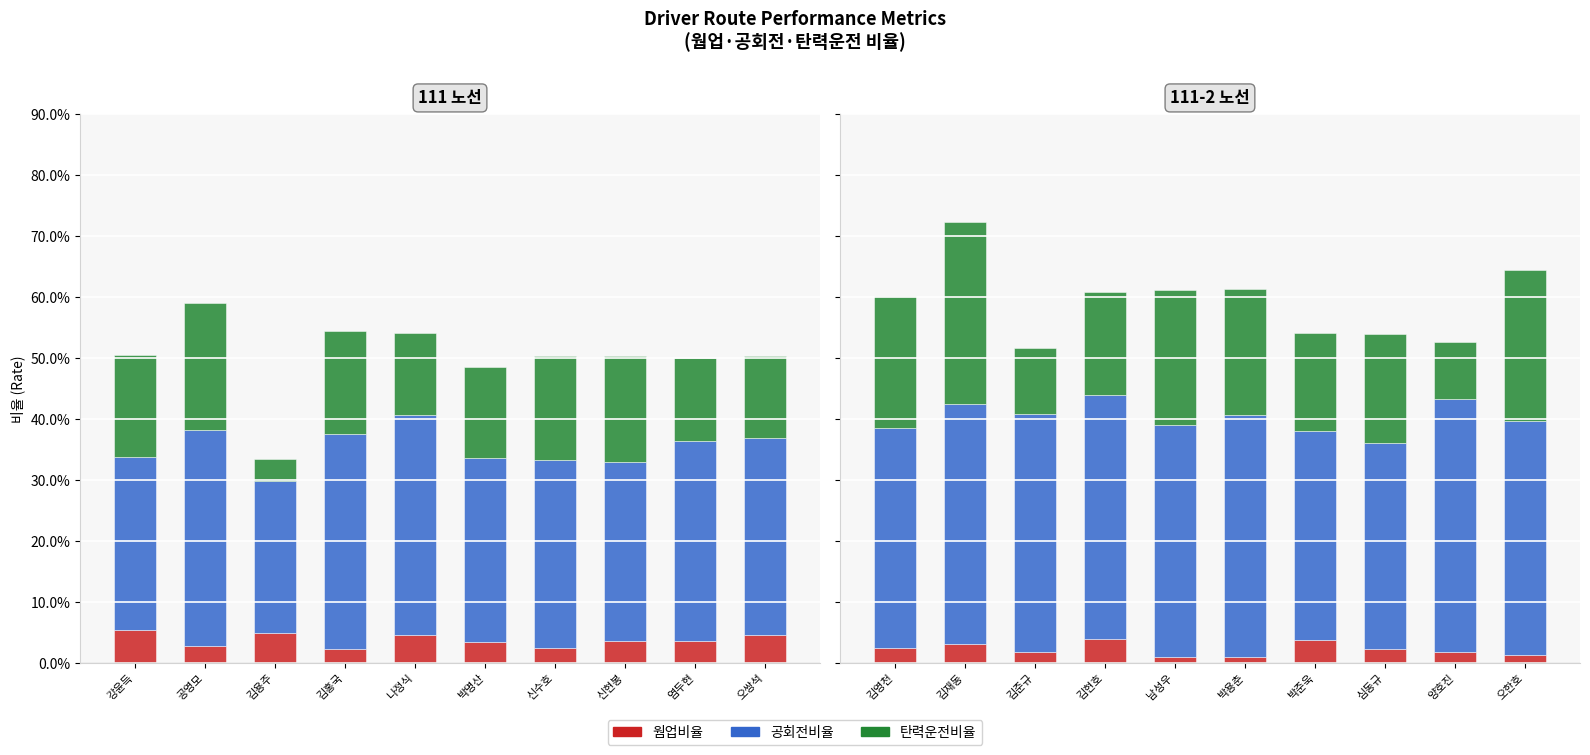

At 나정식, list the series in order from smallest to largest.

웜업비율, 탄력운전비율, 공회전비율